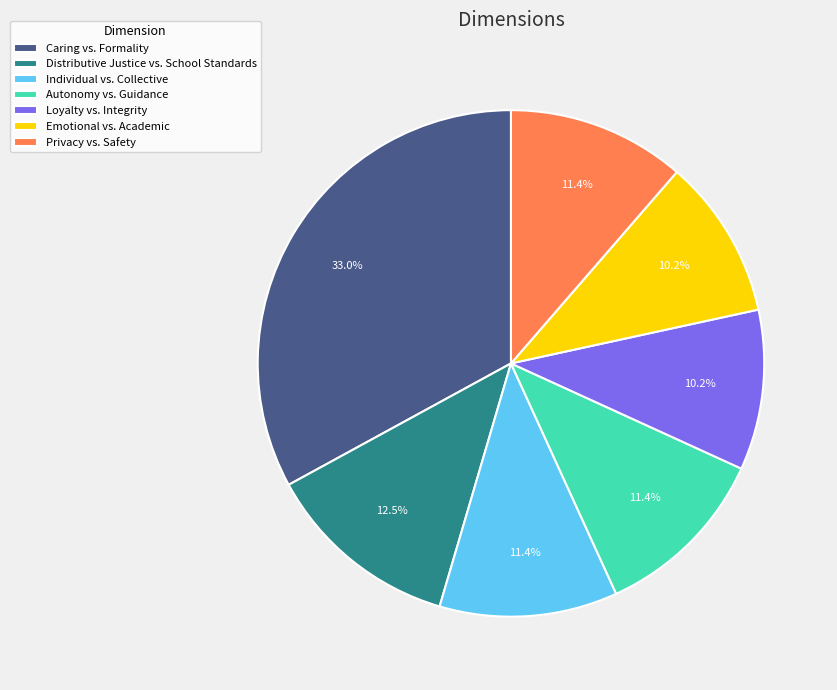

To the nearest percent, what is the combined percentage of Distributive Justice vs. School Standards and Autonomy vs. Guidance?

24%